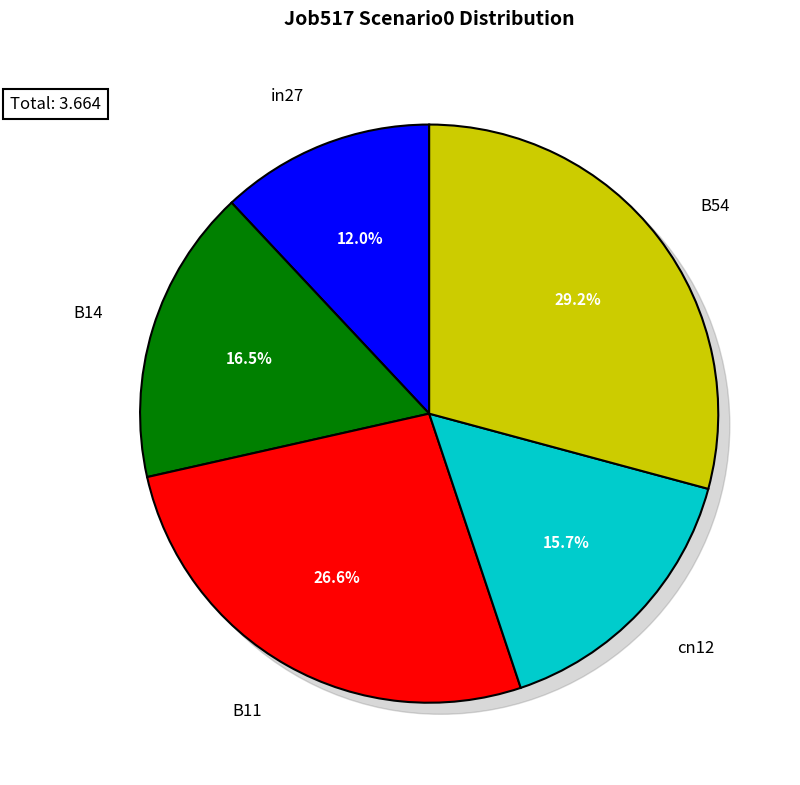

The B54 slice represents 29% of the pie. True or false?

True